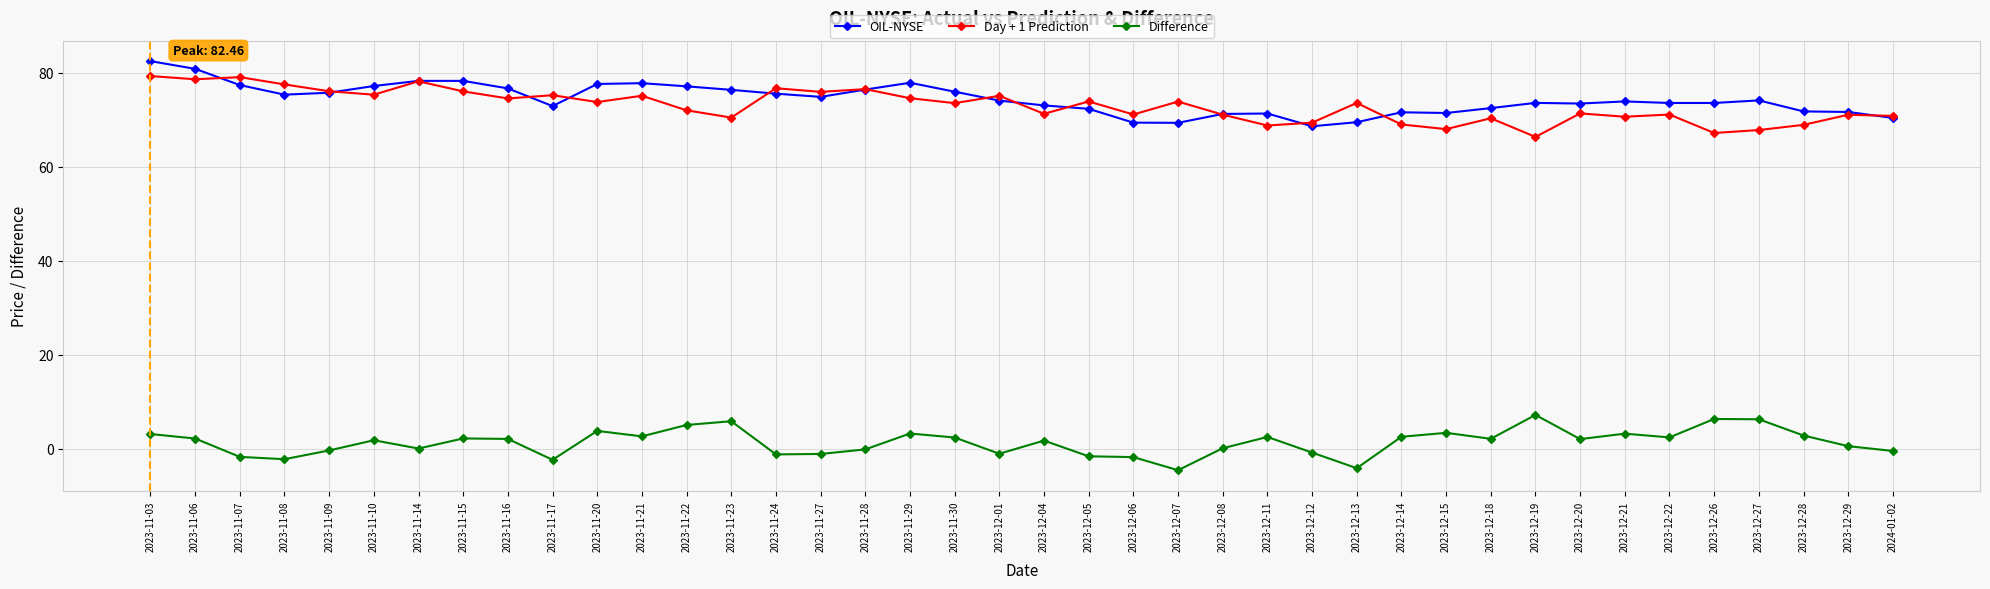

Does the chart display data point markers on the line(s)?

Yes